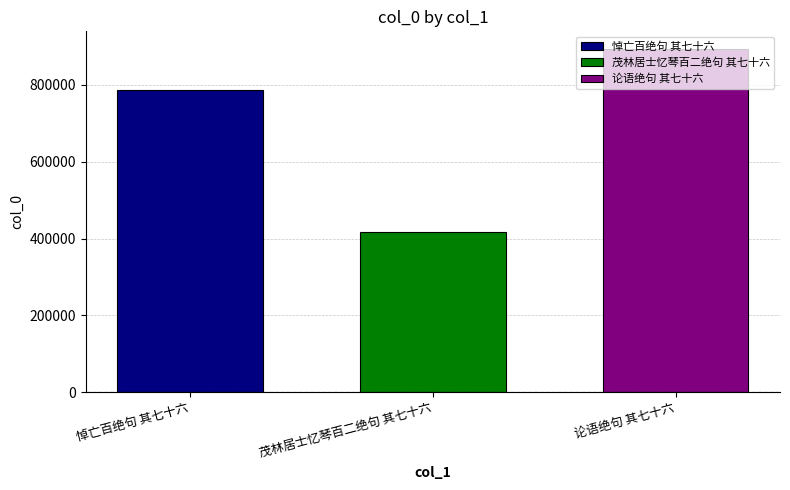

Read the 悼亡百绝句 其七十六 value at 茂林居士忆琴百二绝句 其七十六.

787902